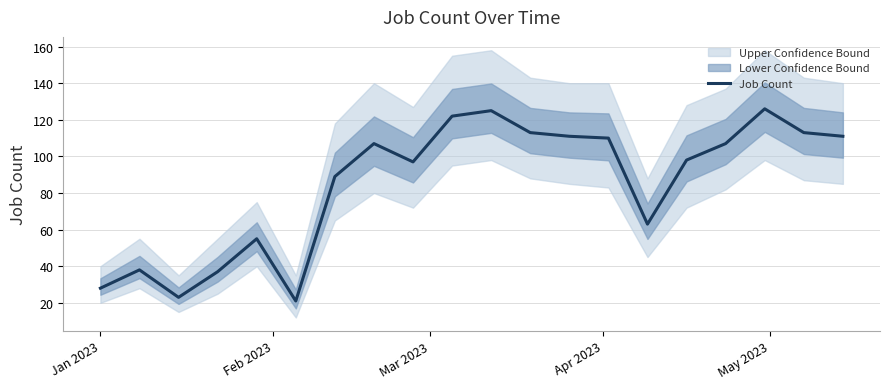

True or false: the data shows 208 at 9.

False